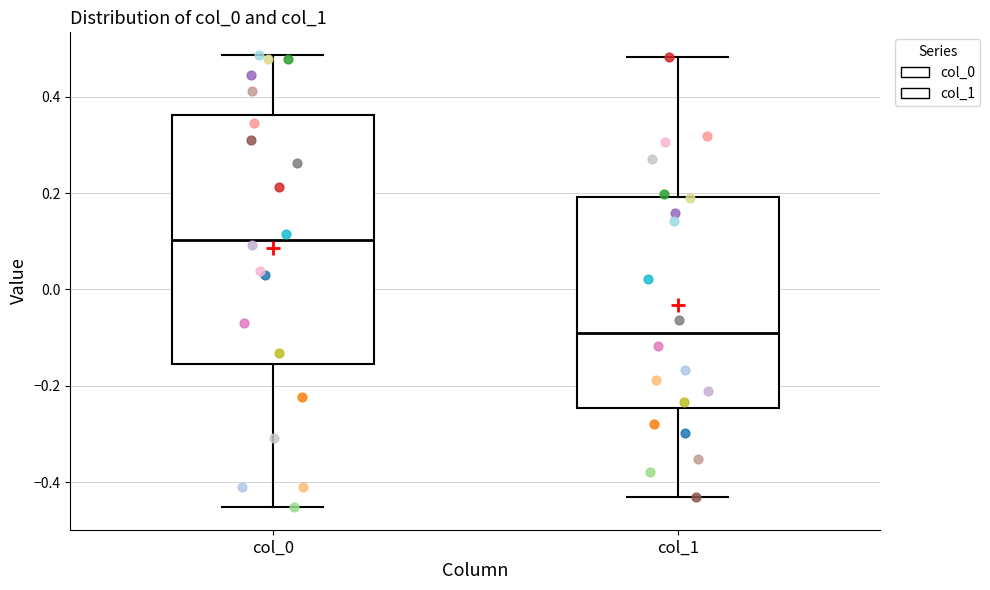

Which box is the tallest, from its lower edge to its upper edge?

col_0